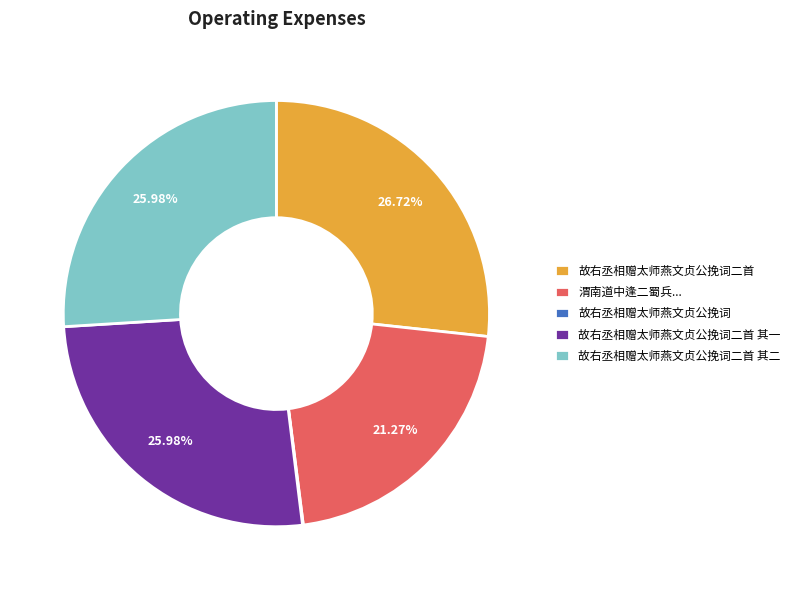

Is there any slice that represents more than half of the pie?

No